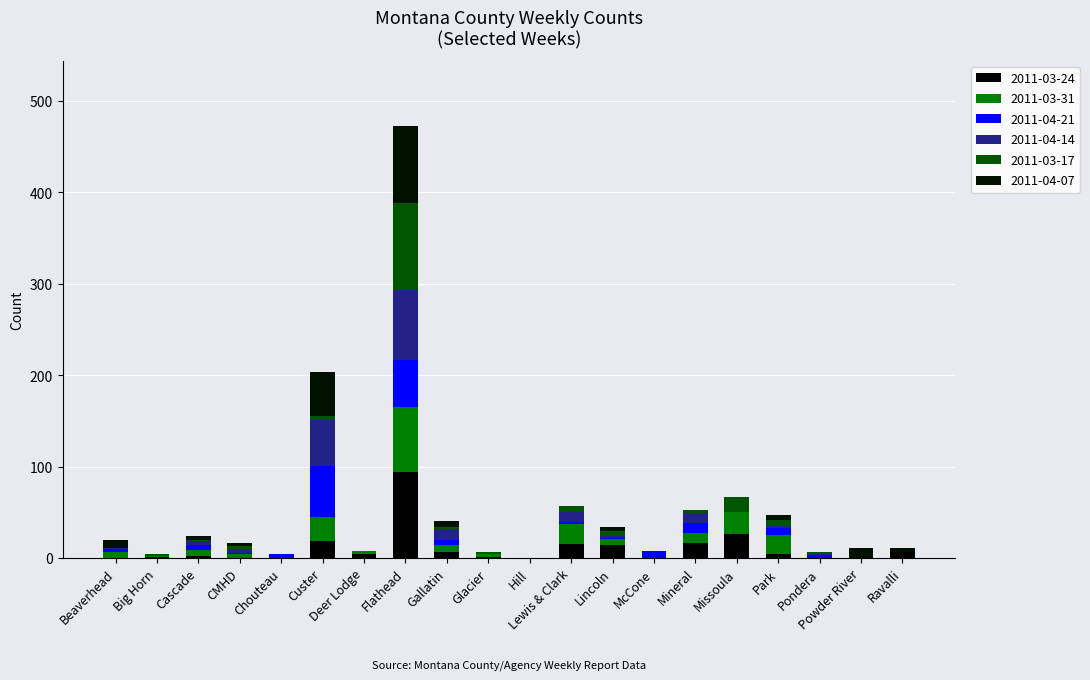

Does the chart contain stacked bars?

Yes